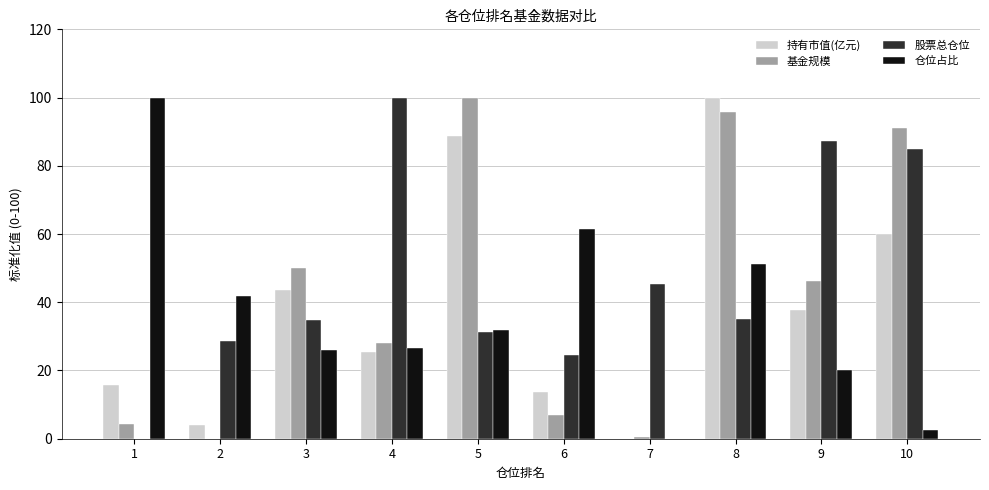

Is the value of 基金规模 at 6 greater than the value of 仓位占比 at 6?

No